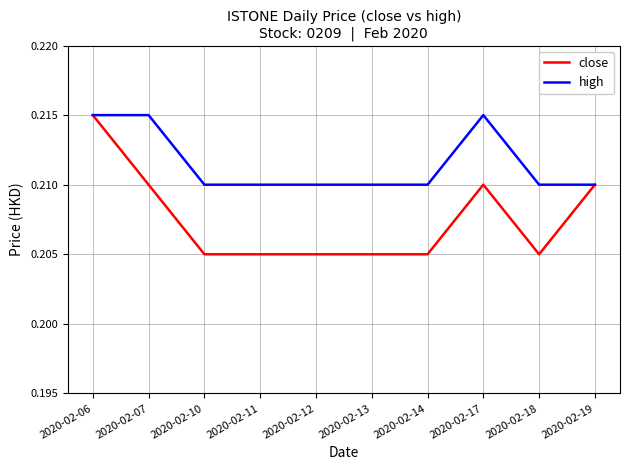

At which category is the sum across all series the highest?

2020-02-06